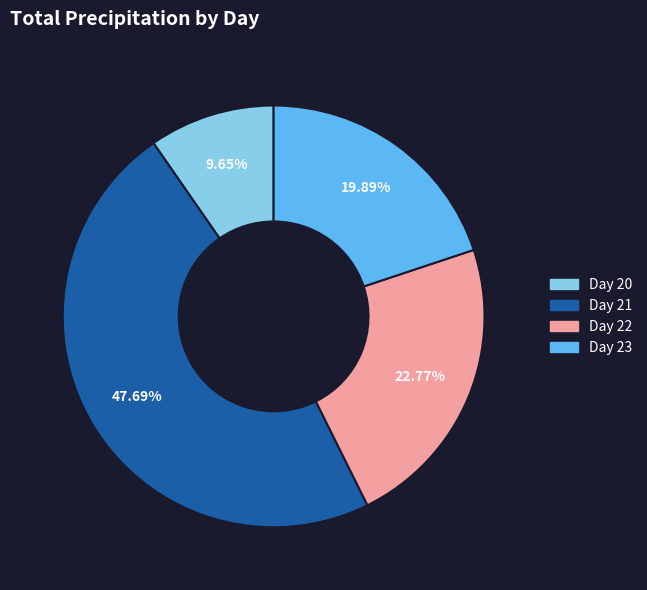

Is there any slice that represents more than half of the pie?

No